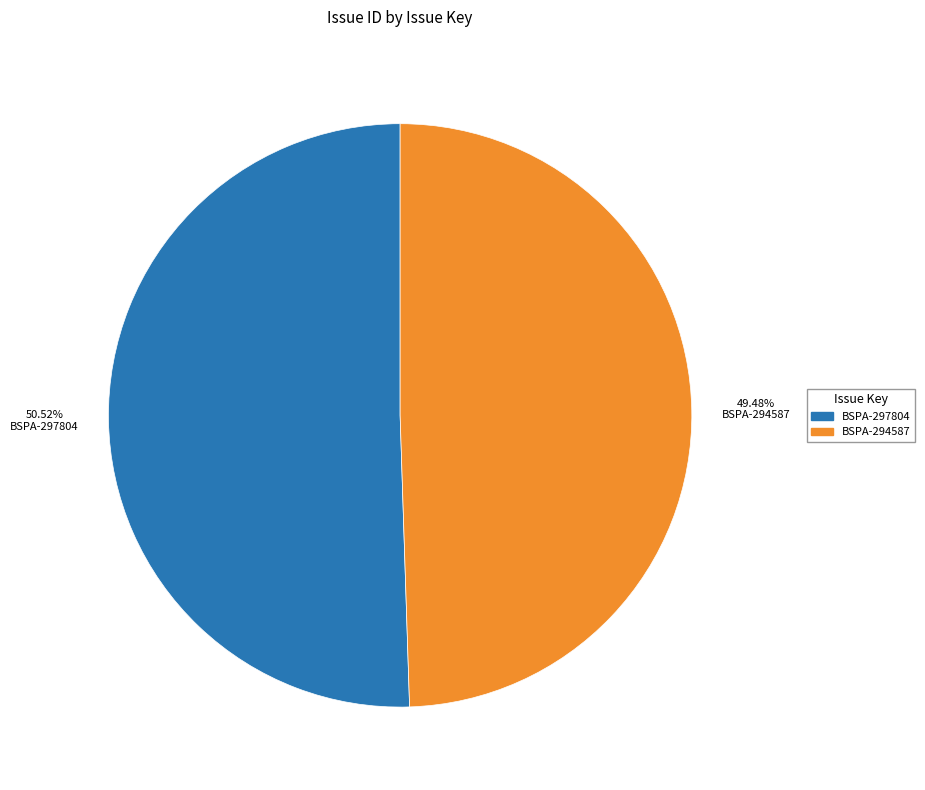

Which category has the biggest portion of the pie?

BSPA-297804